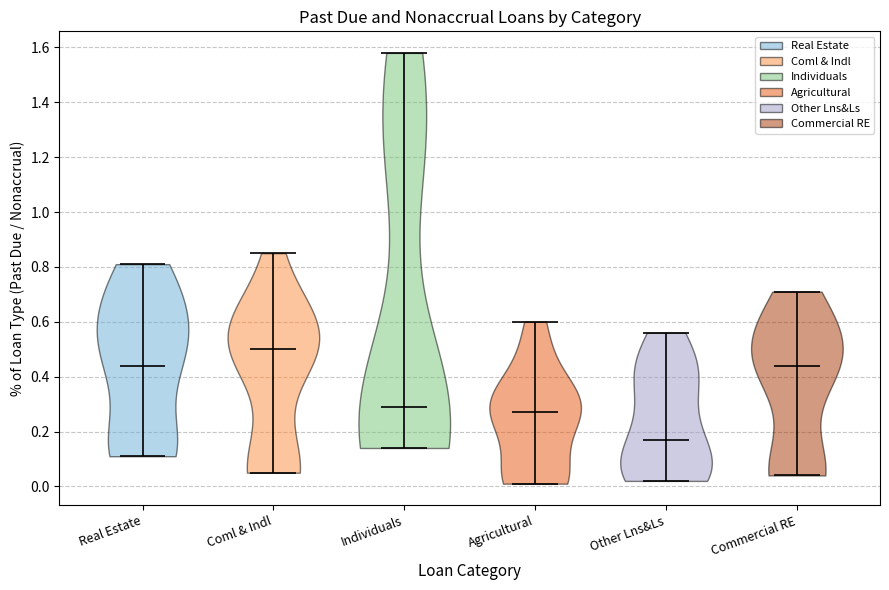

Reading left to right, read every violin against the y-axis: where its median line is, and the lowest and highest points it reaches. The values are not printed on the chart, so give them approximately, as read against the axis.

Real Estate: median line 0.44, lowest point 0.12, highest point 0.82
Coml & Indl: median line 0.50, lowest point 0.06, highest point 0.86
Individuals: median line 0.30, lowest point 0.14, highest point 1.58
Agricultural: median line 0.28, lowest point 0.02, highest point 0.60
Other Lns&Ls: median line 0.18, lowest point 0.02, highest point 0.56
Commercial RE: median line 0.44, lowest point 0.04, highest point 0.72